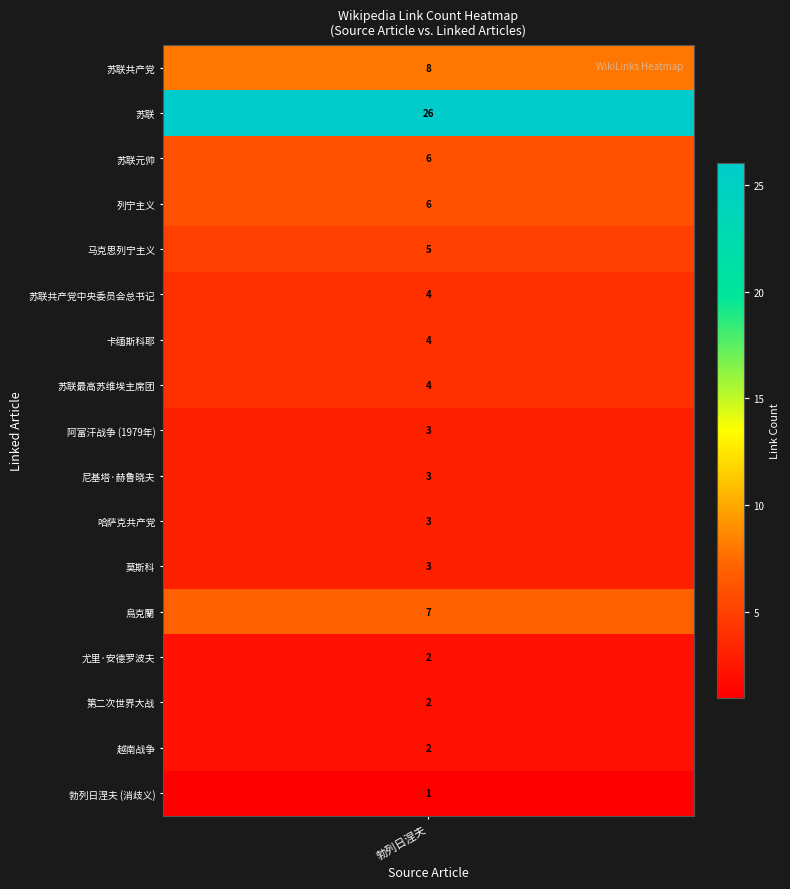

Reading left to right, extract all data points from this chart.

苏联共产党=8	苏联=26	苏联元帅=6	列宁主义=6	马克思列宁主义=5	苏联共产党中央委员会总书记=4	卡缅斯科耶=4	苏联最高苏维埃主席团=4	阿富汗战争 (1979年)=3	尼基塔·赫鲁晓夫=3	哈萨克共产党=3	莫斯科=3	勃列日涅夫 (消歧义)=1	尤里·安德罗波夫=2	烏克蘭=7	第二次世界大战=2	越南战争=2